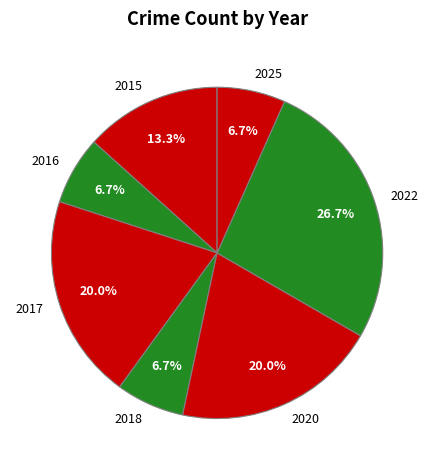

Approximately how many times larger is the value at 2020 compared to 2015?

1.5